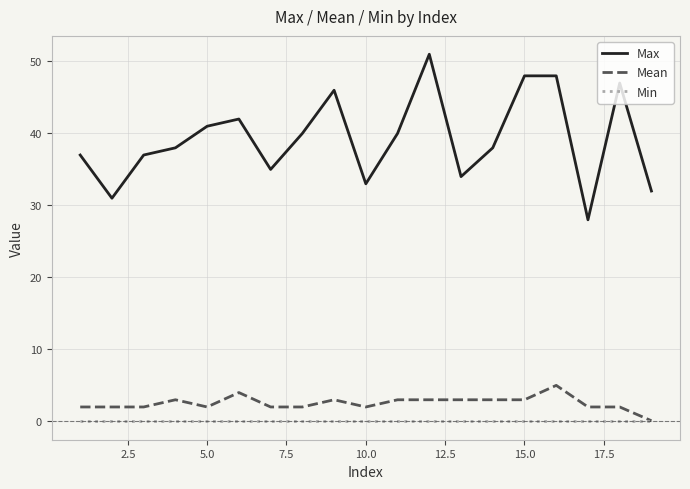

Rank the series by their maximum value, from lowest to highest.

Min, Mean, Max